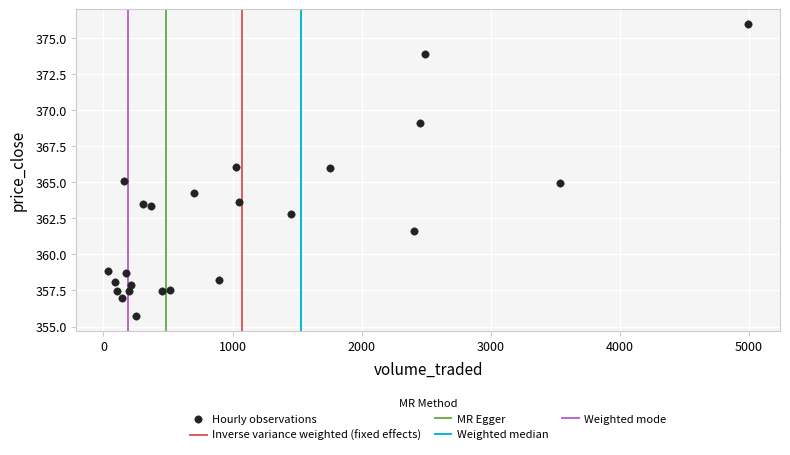

What is the range of X values (max minus min)?

4956.6